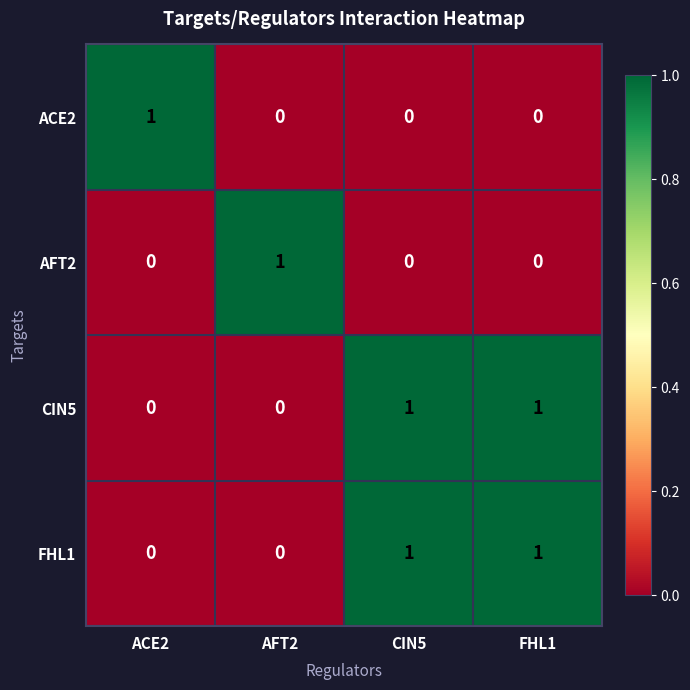

What value does the AFT2 series have at AFT2?

1